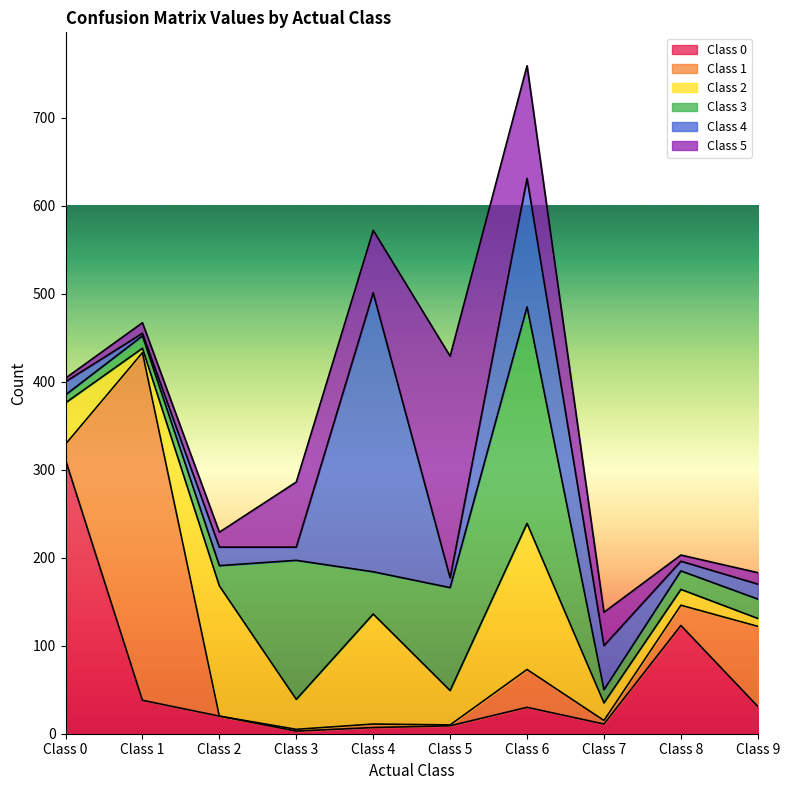

How many times do Class 5 and Class 3 cross each other?

4